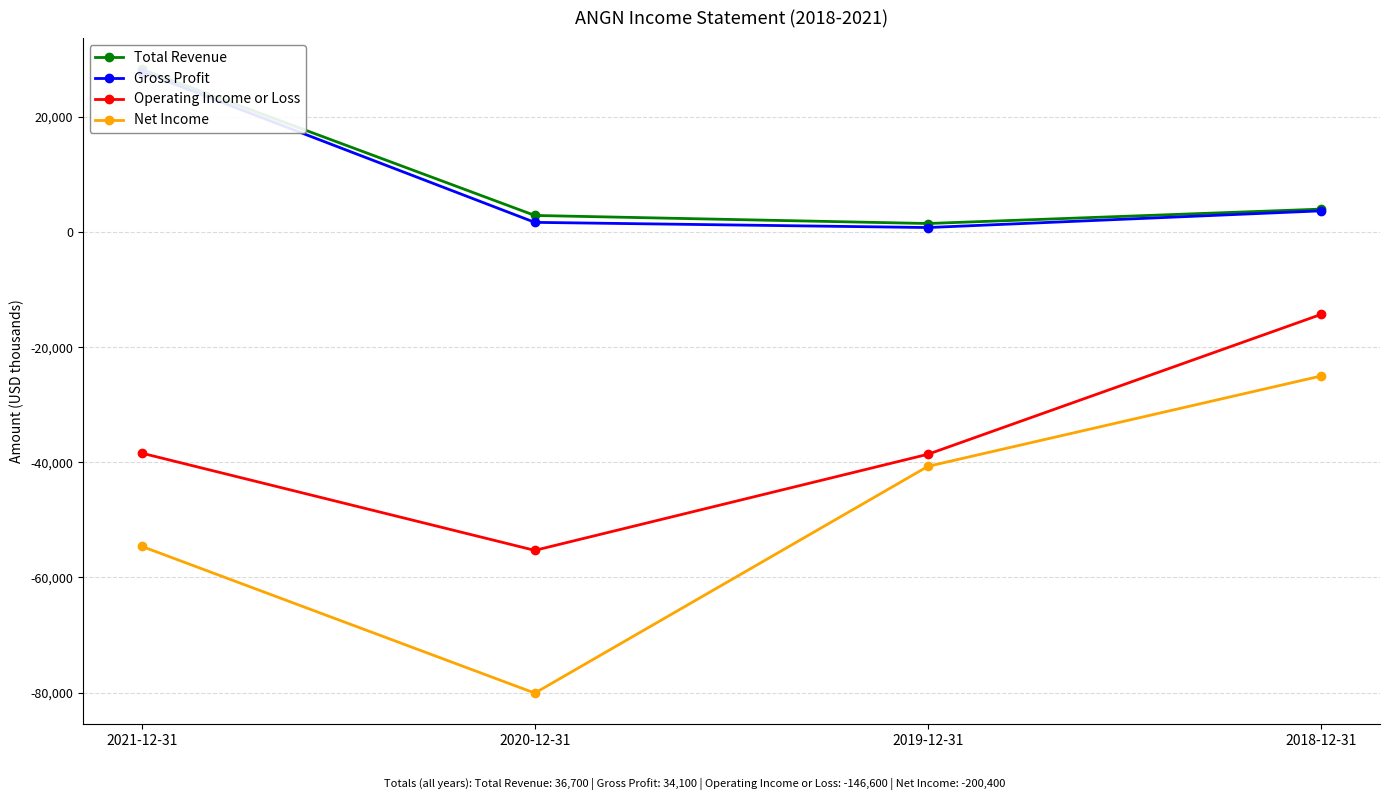

What is the difference between the Operating Income or Loss values at 2020-12-31 and 2021-12-31?

16900